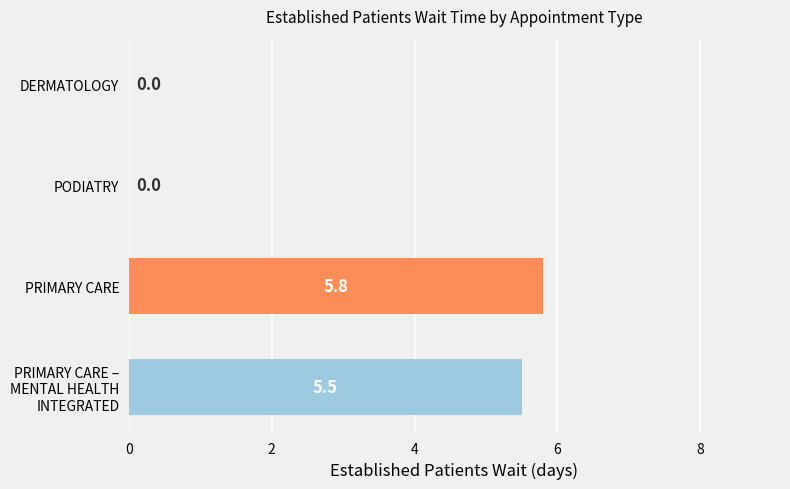

What is the change in value from DERMATOLOGY to PRIMARY CARE?

+5.8